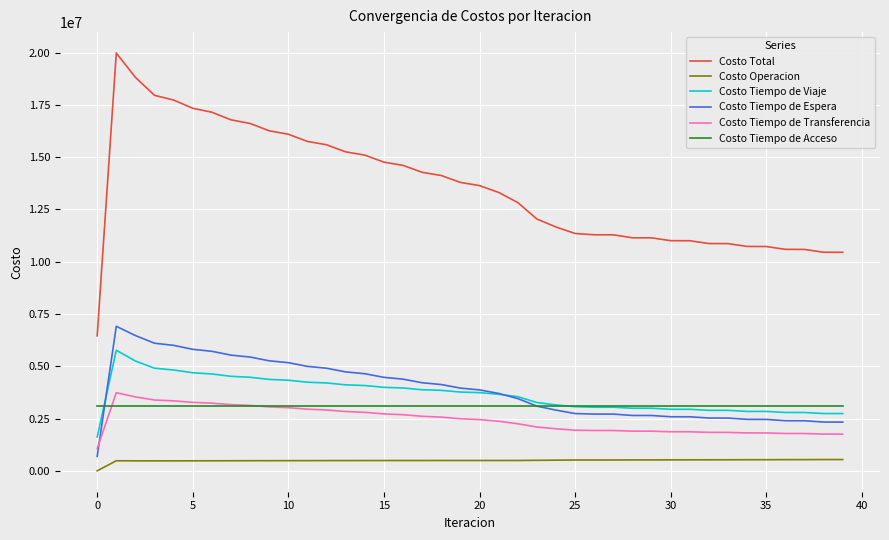

True or false: Costo Tiempo de Transferencia and Costo Tiempo de Viaje intersect in this chart.

False